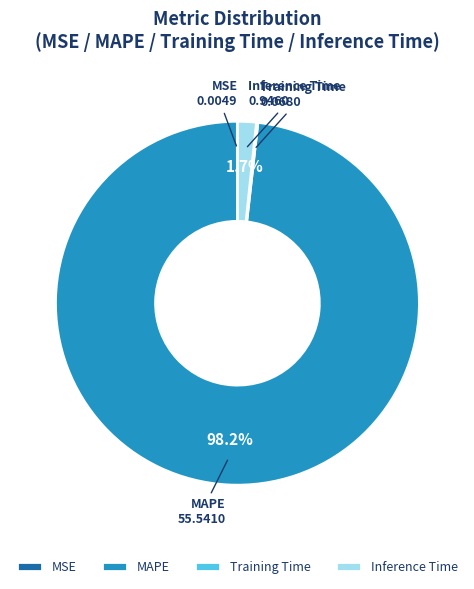

Which slice represents more than half of the pie?

MAPE